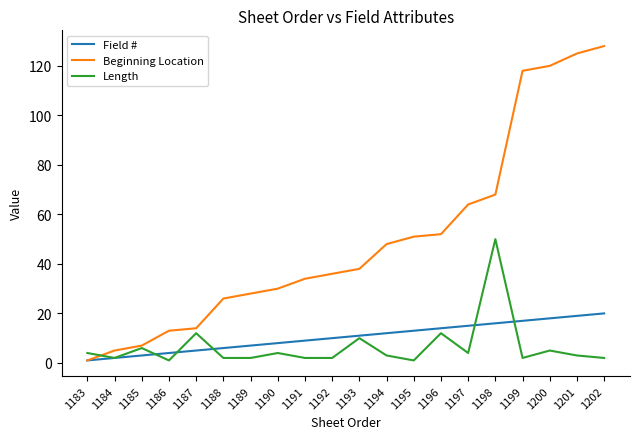

Reading left to right, list all the values displayed in this chart.

Field #: 1	2	3	4	5	6	7	8	9	10	11	12	13	14	15	16	17	18	19	20
Beginning Location: 1	5	7	13	14	26	28	30	34	36	38	48	51	52	64	68	118	120	125	128
Length: 4	2	6	1	12	2	2	4	2	2	10	3	1	12	4	50	2	5	3	2